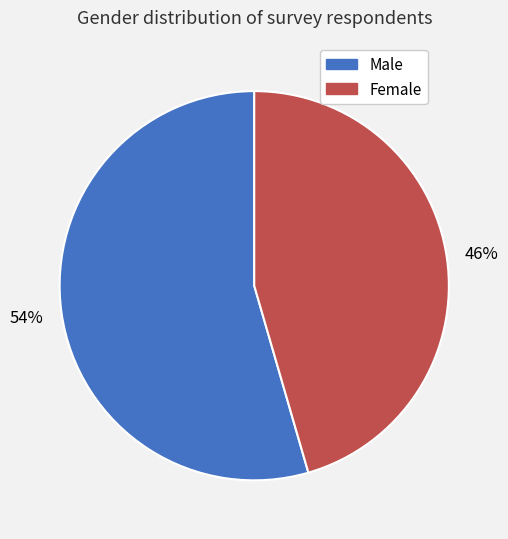

To the nearest percent, what is the combined percentage of Male and Female?

100%